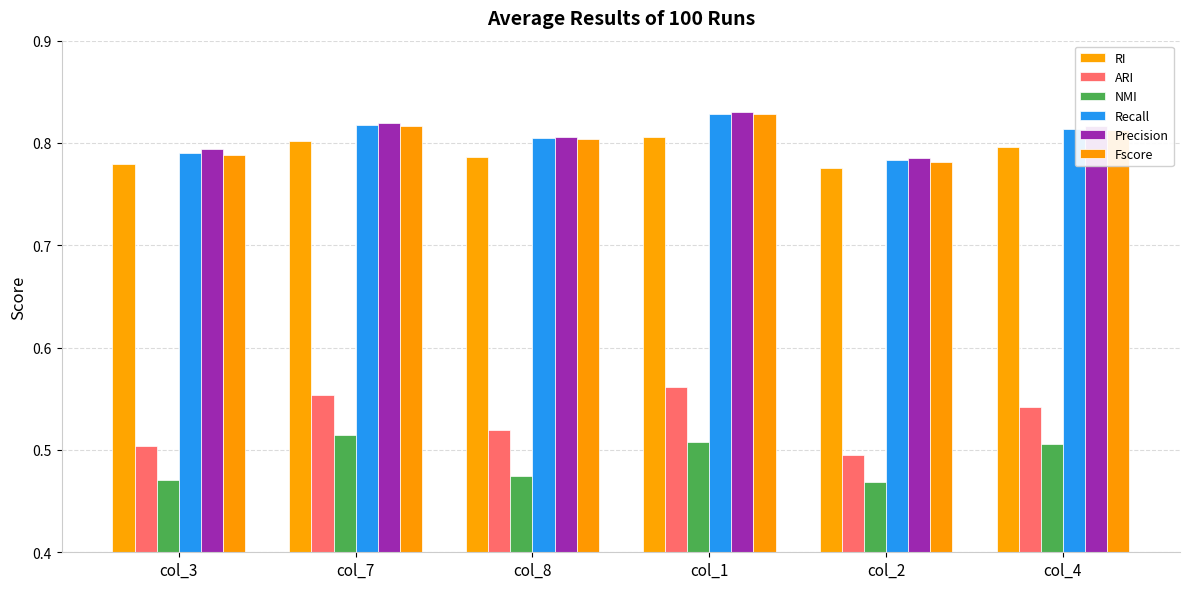

How many series are shown in this chart?

6